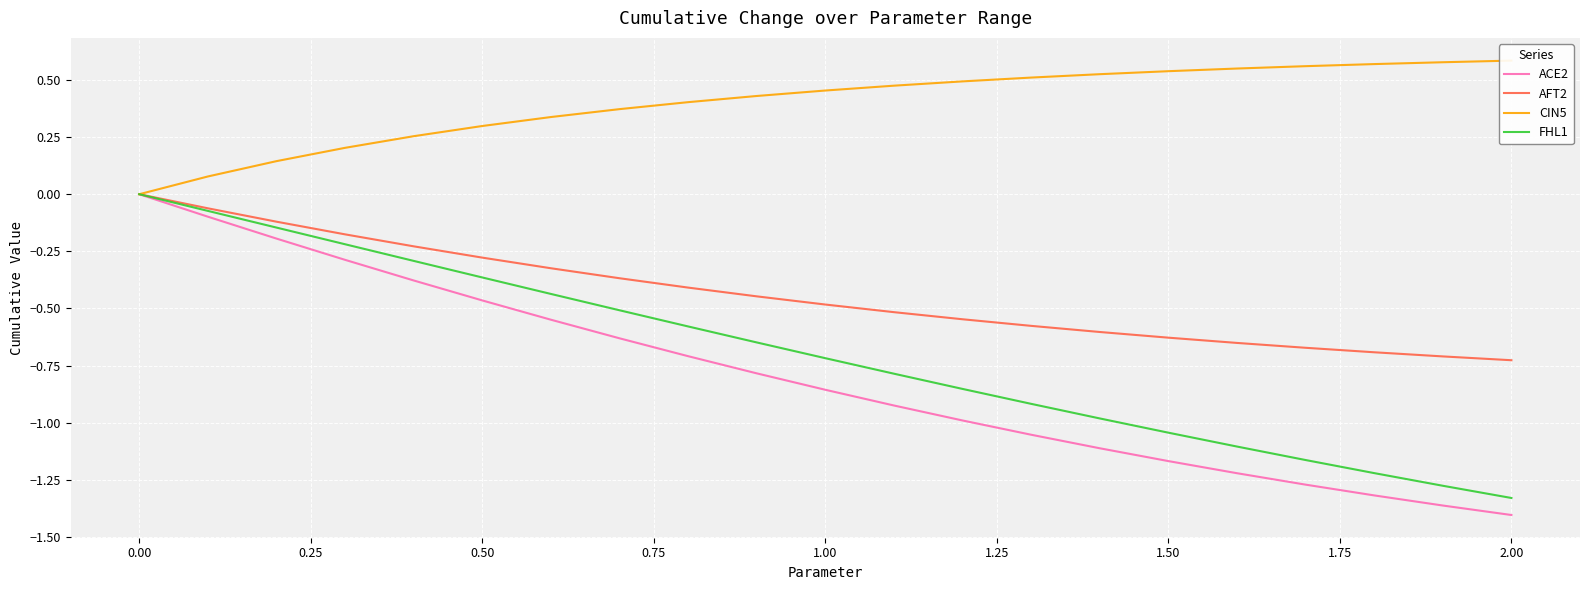

How many data points does each series have?

21